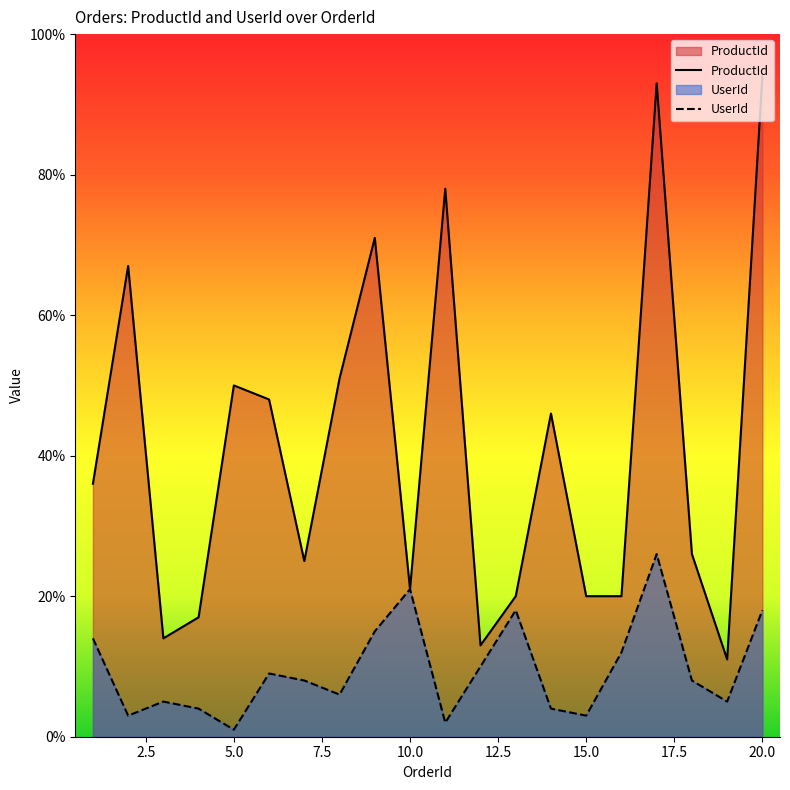

What is the difference between the maximum and minimum values in the ProductId series?

83